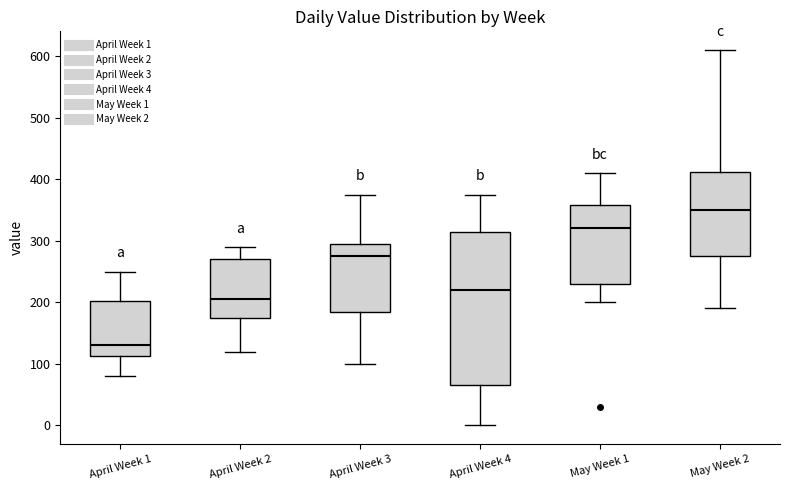

Reading left to right, transcribe this box plot: for each box, give where its median line is, the range the box spans, and where its two whiskers end, as read against the y-axis. The values are not printed on the chart, so give them approximately, as read against the axis.

April Week 1: median 130, box 110 to 200, whiskers 80 to 250
April Week 2: median 210, box 180 to 270, whiskers 120 to 290
April Week 3: median 280, box 190 to 300, whiskers 100 to 380
April Week 4: median 220, box 70 to 320, whiskers 0 to 380
May Week 1: median 320, box 230 to 360, whiskers 200 to 410
May Week 2: median 350, box 280 to 410, whiskers 190 to 610